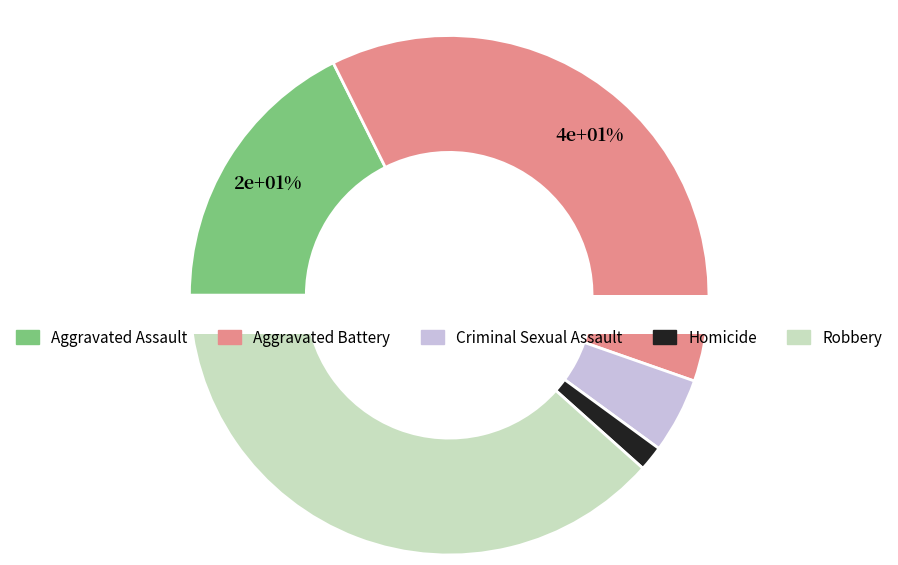

To the nearest percent, what percentage of the pie is Aggravated Assault?

18%